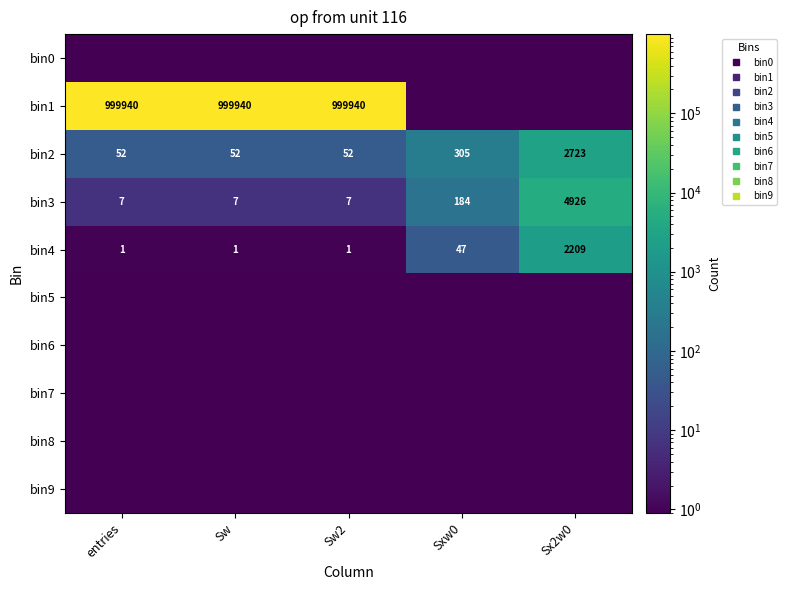

At which category is the sum across all series the highest?

entries